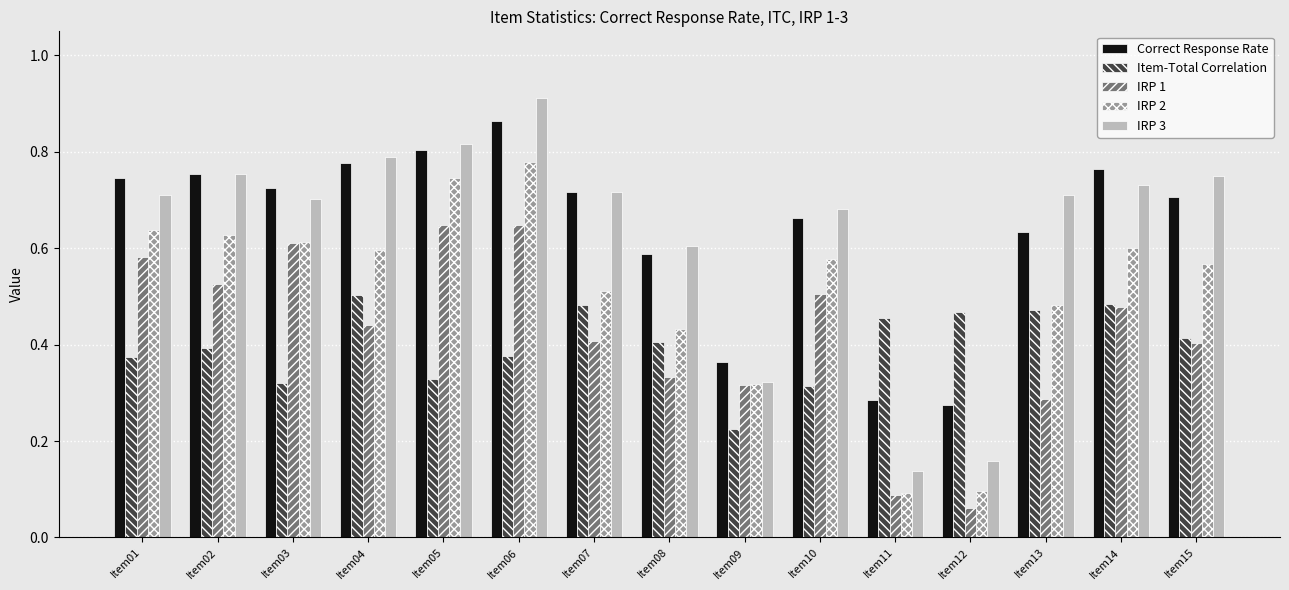

What is the sum of all IRP 1 values?

6.3